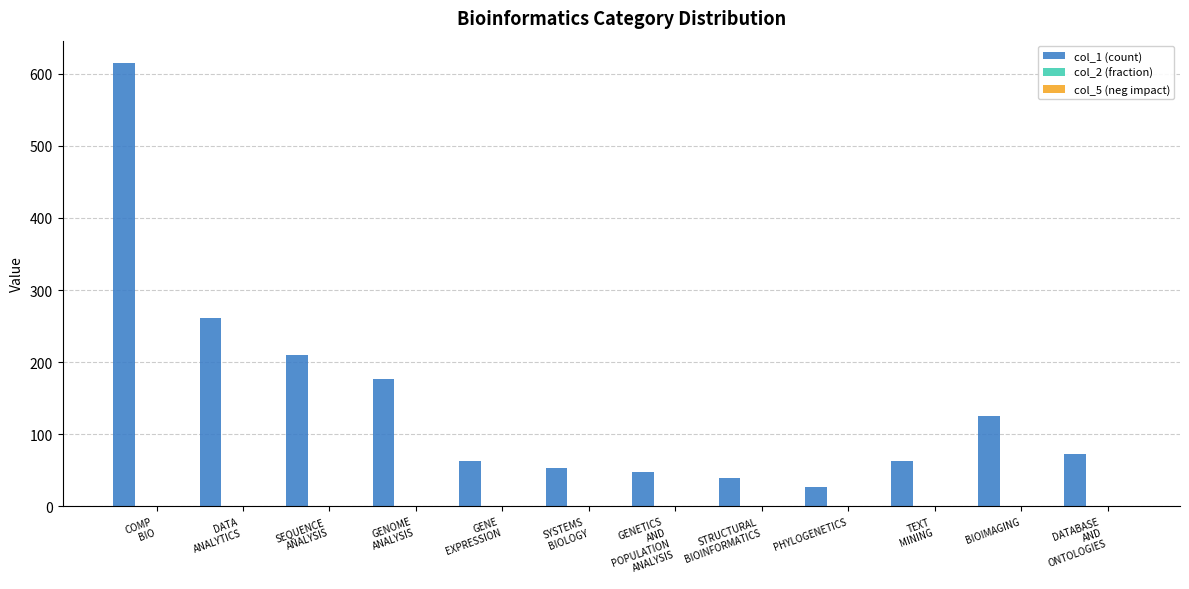

Which series has the largest total across all categories?

col_1 (count)